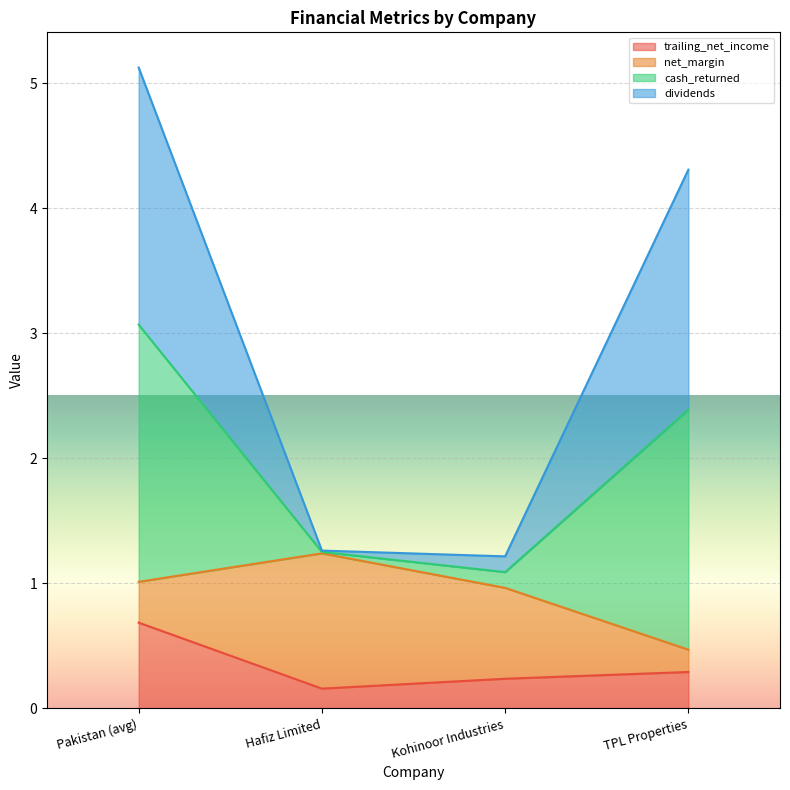

Does the chart display data point markers on the line(s)?

No